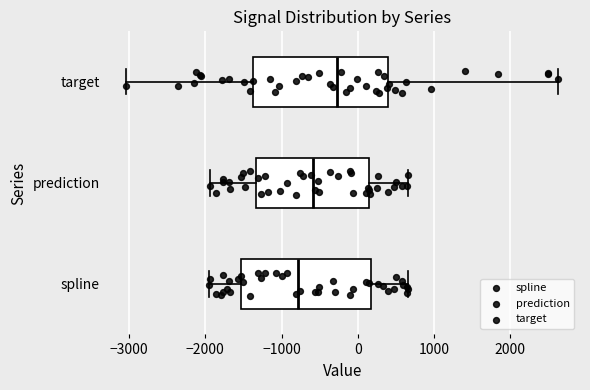

Where is the right edge of the box for spline on the x-axis? The values are not printed on the chart, so give them approximately, as read against the axis.

200